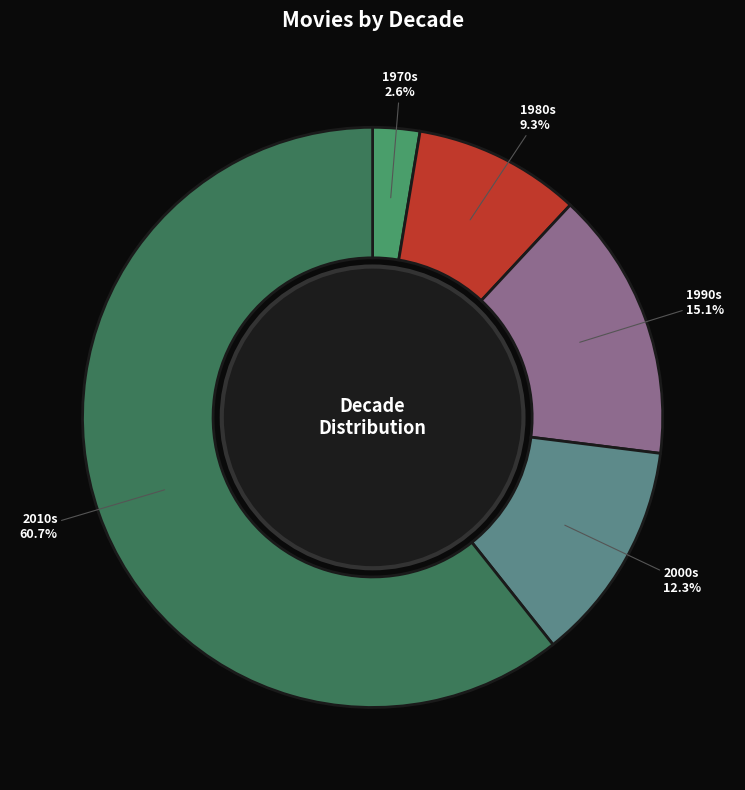

What is the smallest slice in the pie chart?

1970s